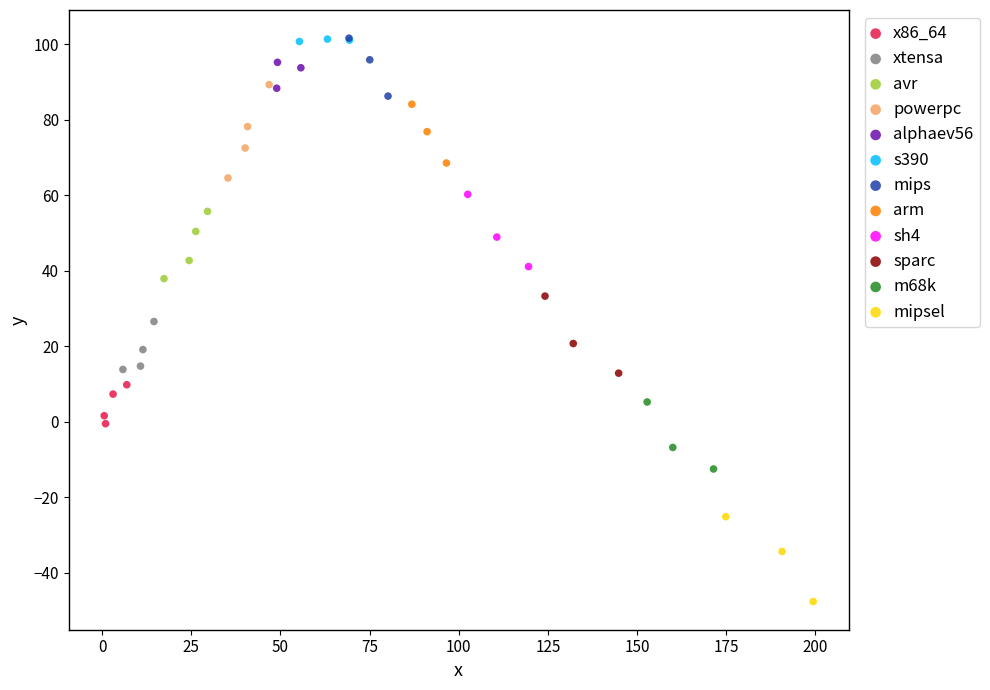

Which series reaches the minimum Y coordinate?

mipsel